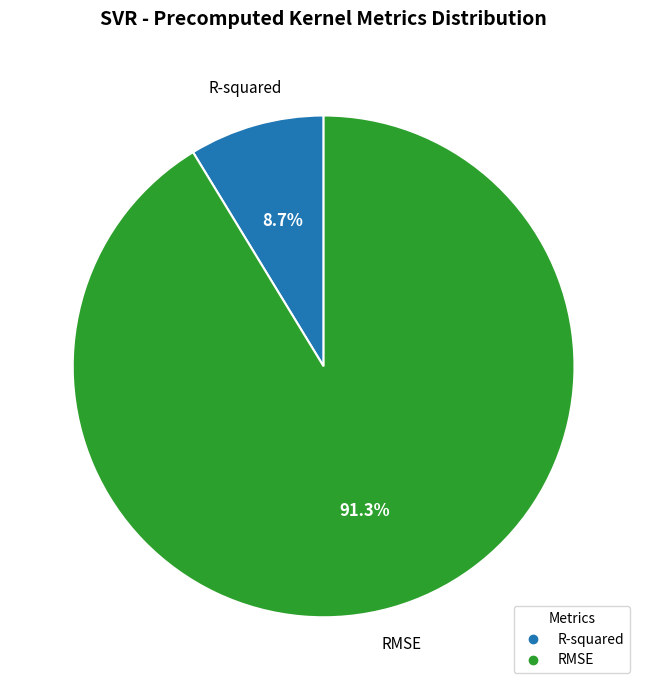

Does RMSE account for over 50% of the chart?

Yes